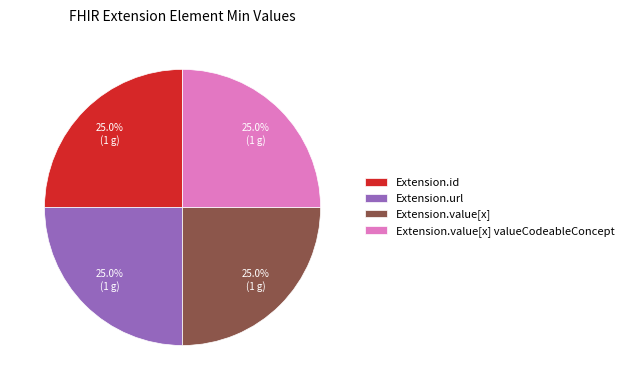

What percentage do Extension.value[x] valueCodeableConcept and Extension.value[x] together represent?

50.0%